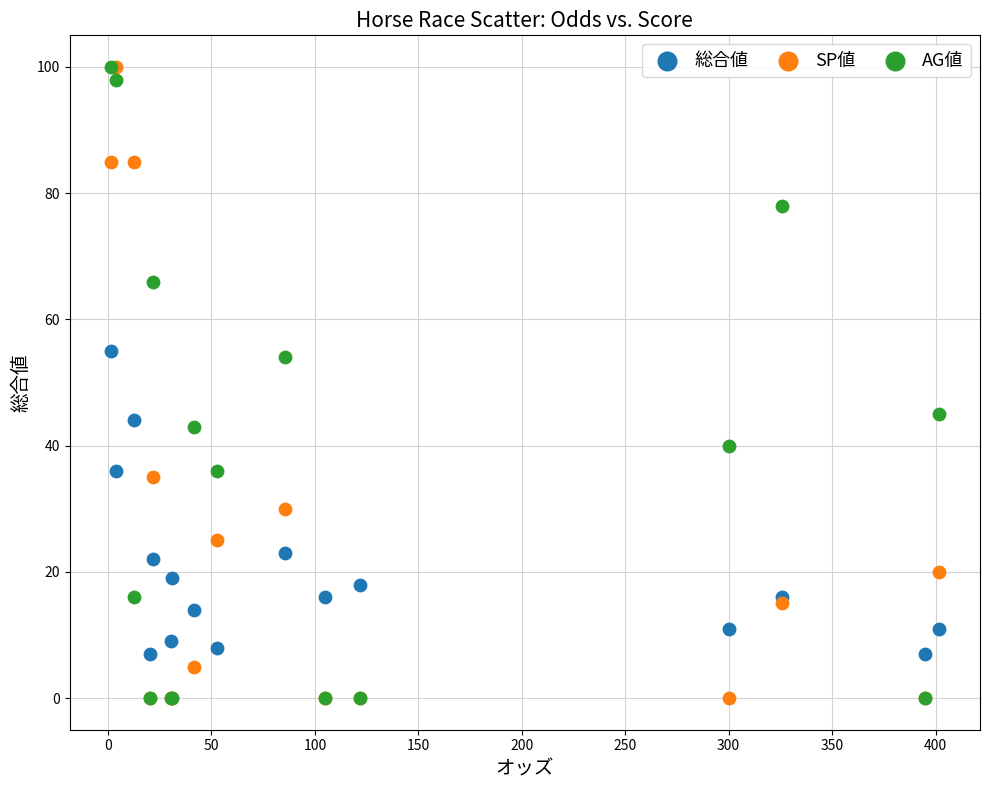

What are all the series names shown in the legend?

総合値, SP値, AG値